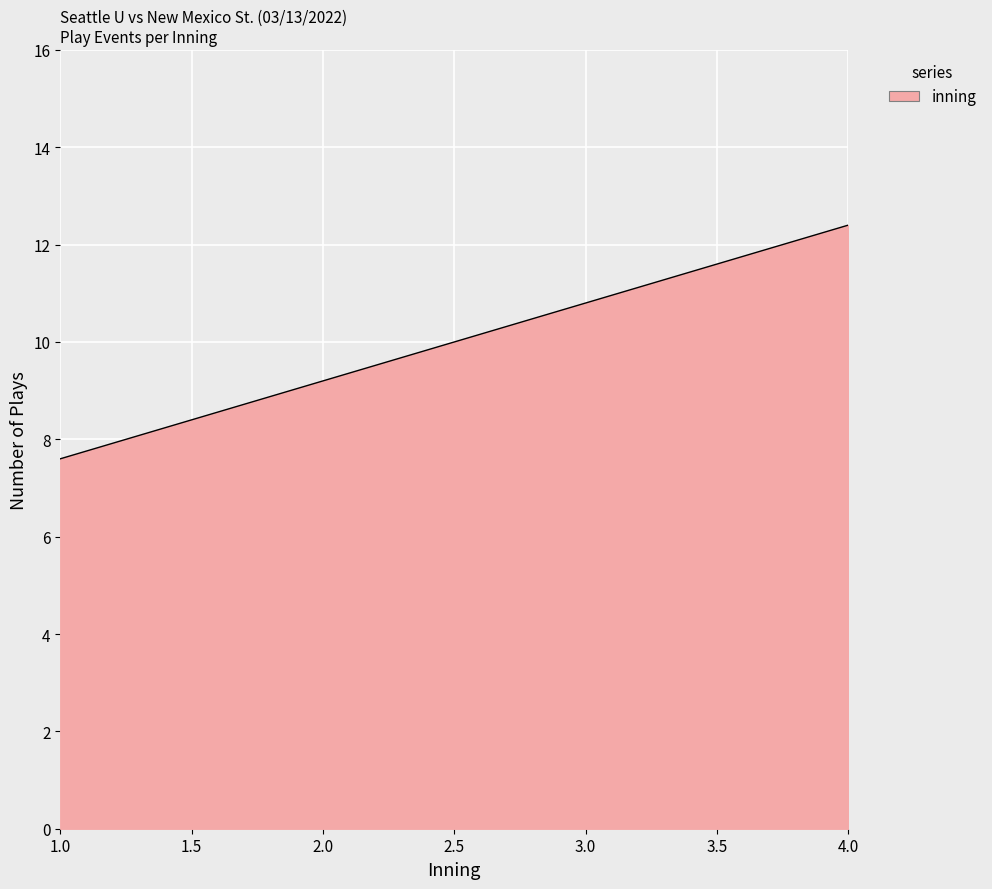

What is the average value?

10.0